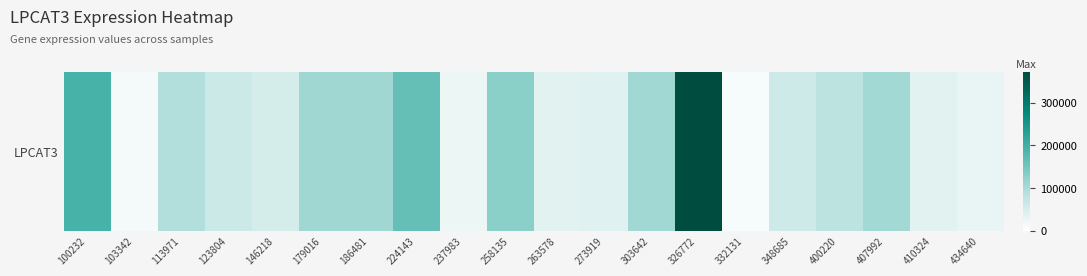

At which label is the value closest to 191108?

100232